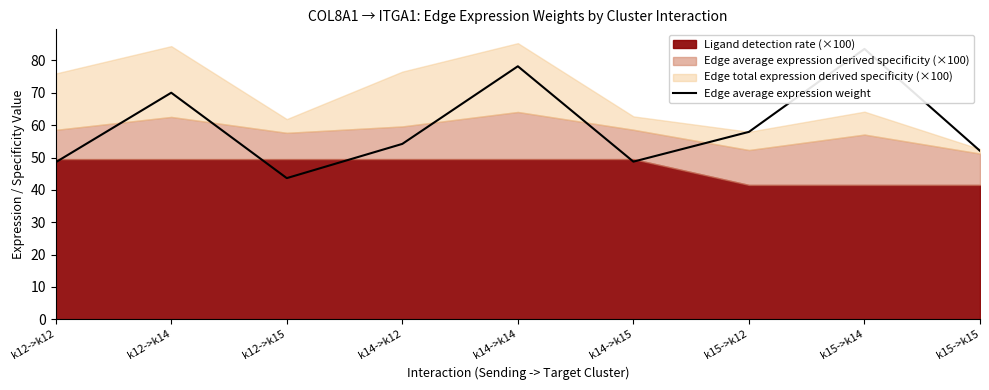

What is the change in value from k12->k12 to k12->k15?

-4.9